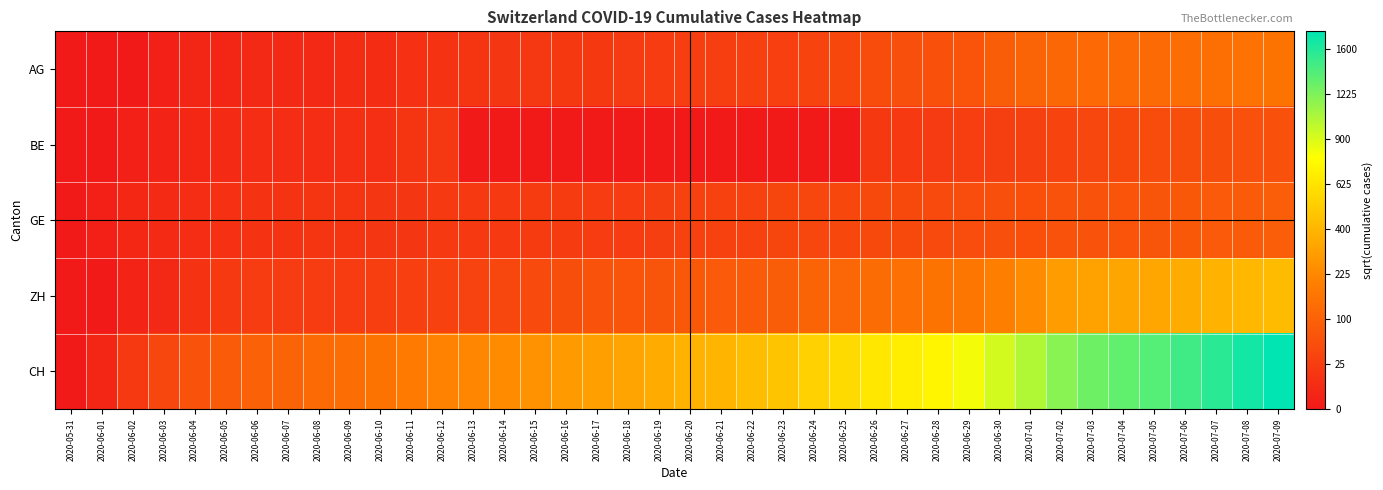

At which category is the sum across all series the highest?

2020-07-09